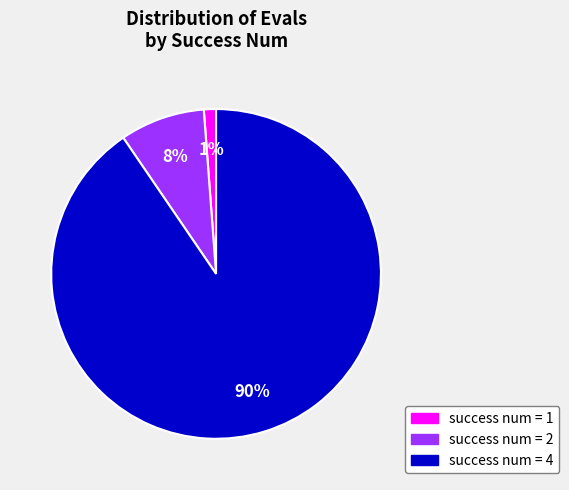

To the nearest percent, what is the average slice percentage?

33%